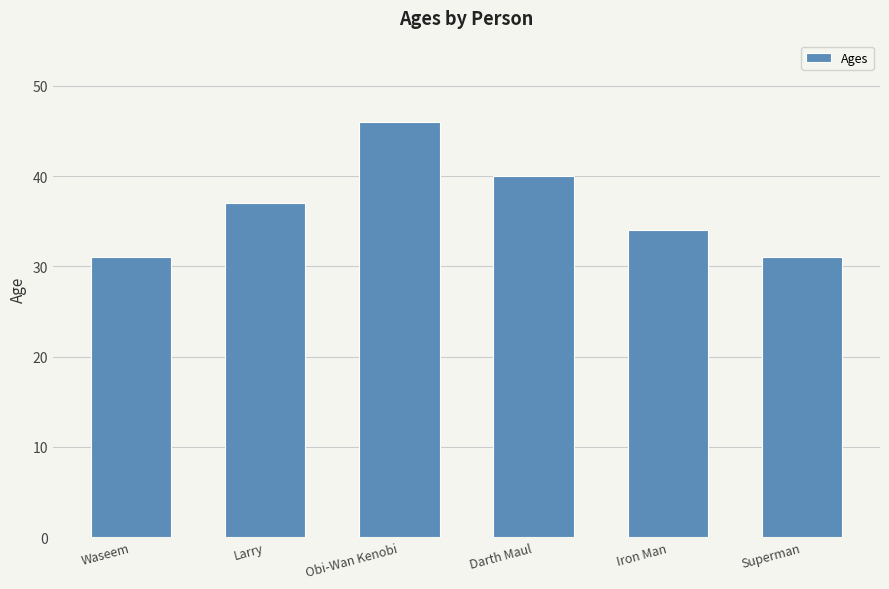

Read the value at Darth Maul.

40